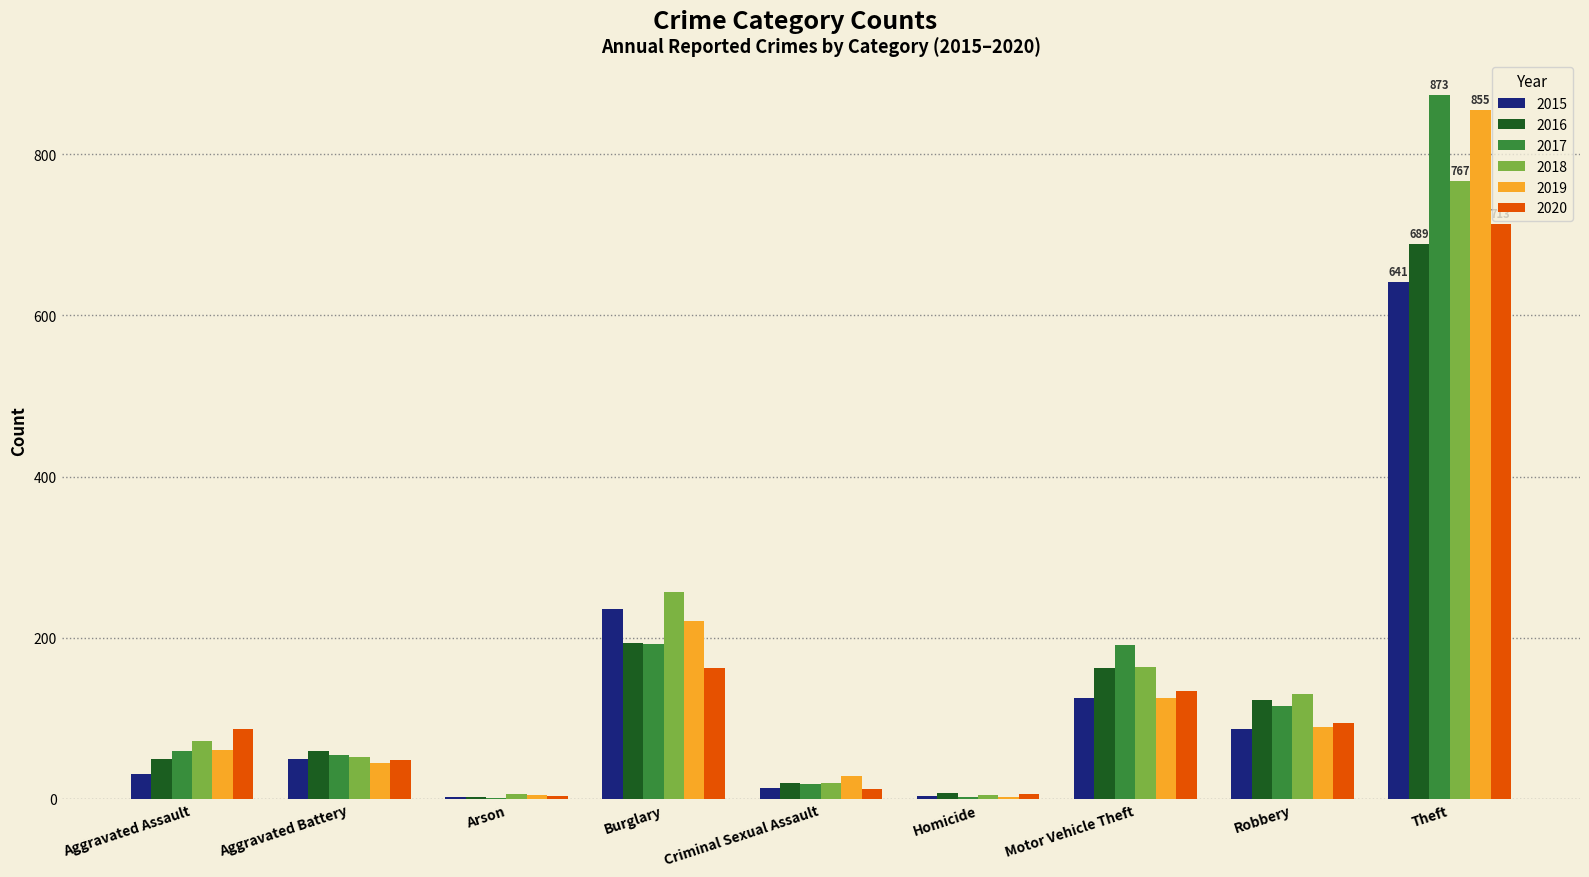

At which category is the sum across all series the highest?

Theft